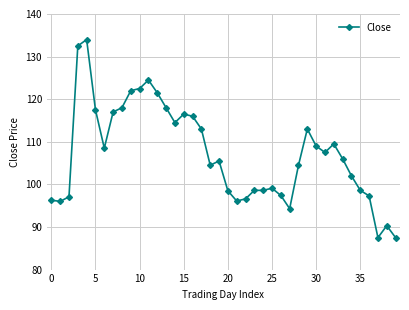

What is the label of the 23rd point from the right?

17